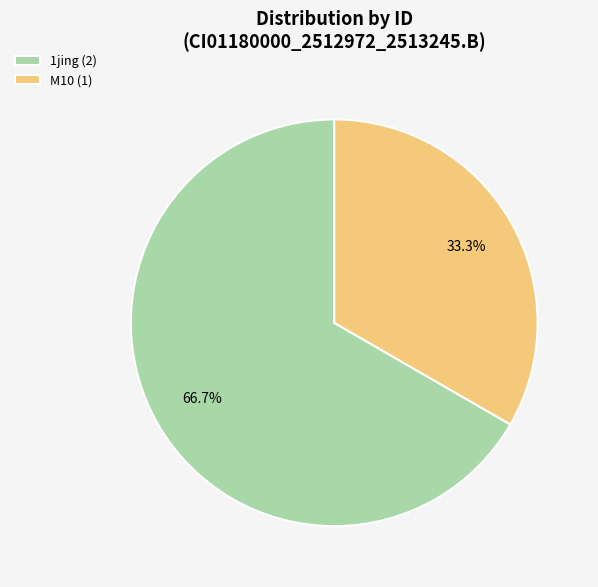

What portion of the pie excludes 1jing (2)?

33.3%